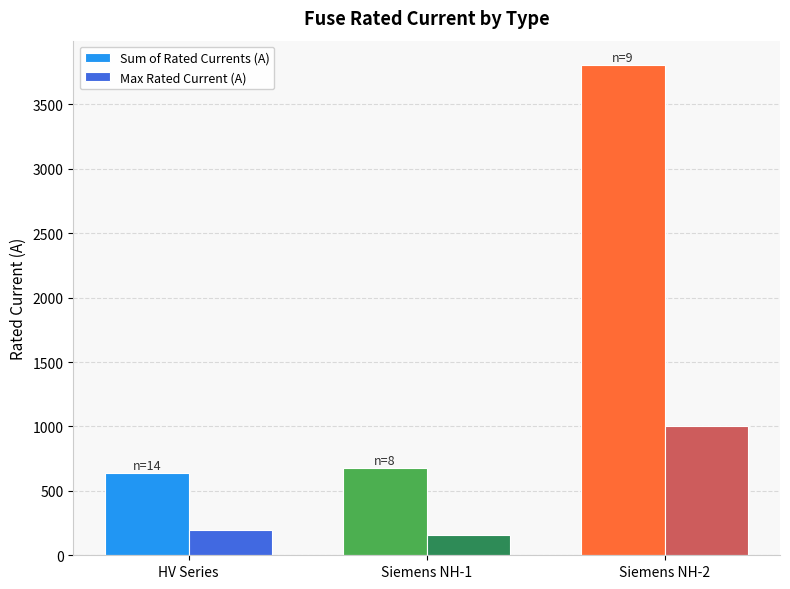

The value of Max Rated Current (A) at Siemens NH-2 is 628.9. True or false?

False